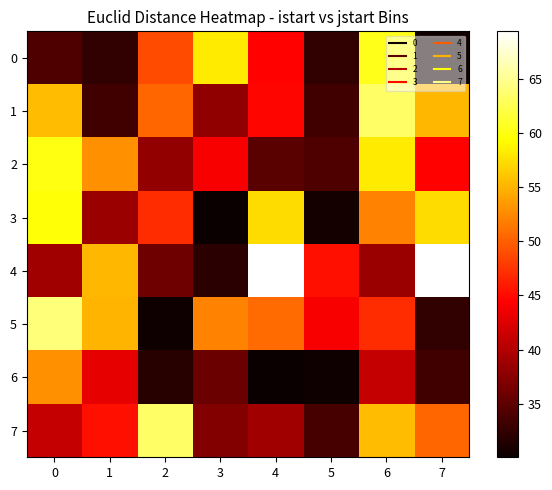

What is the total value across all series at 1?

355.9